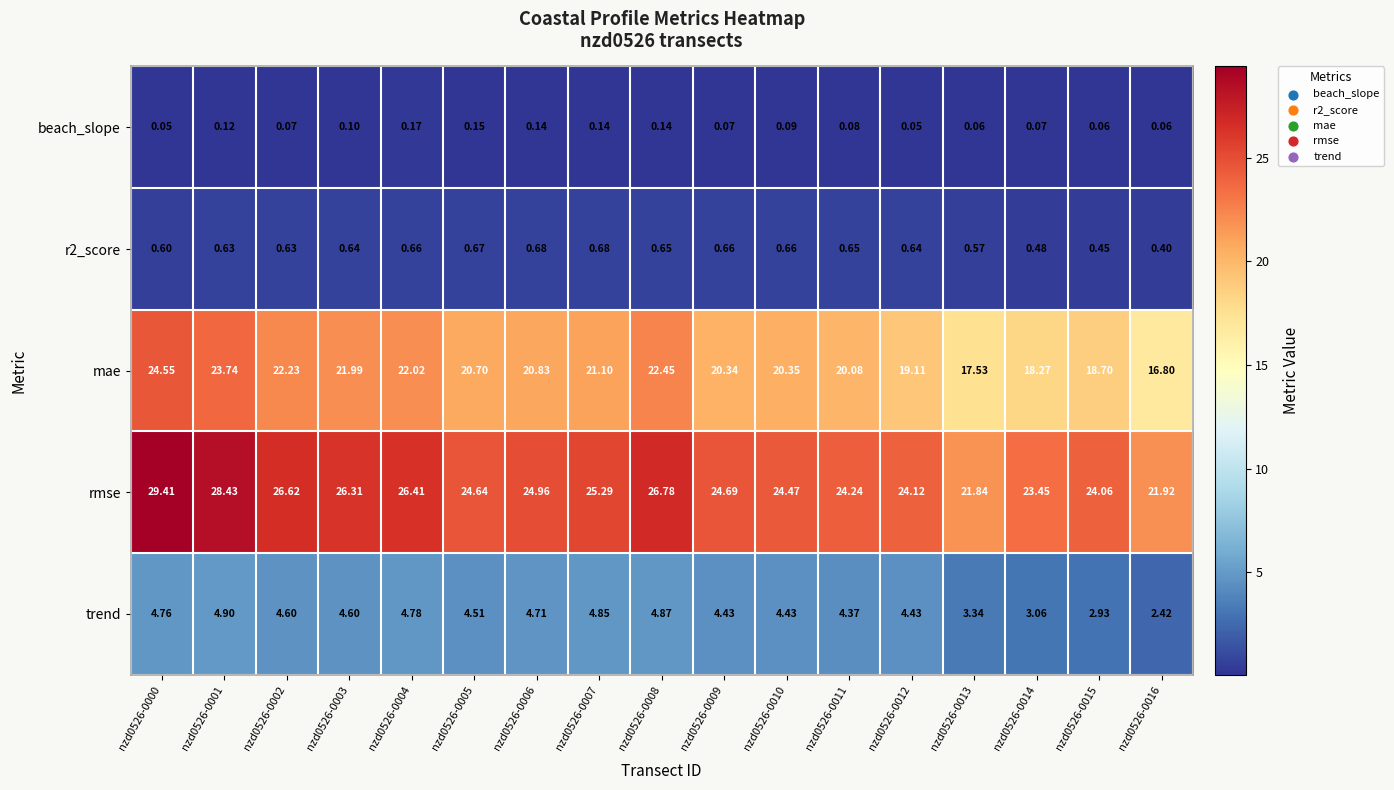

Which series has the widest spread of values?

mae